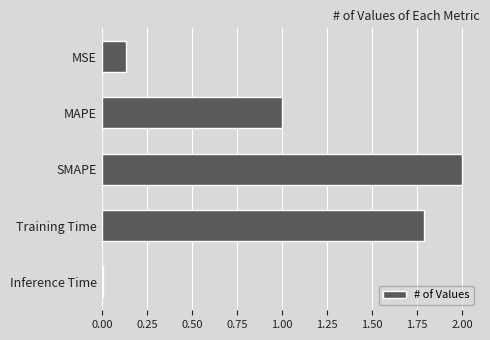

Are the bars grouped side by side (vs. stacked)?

No